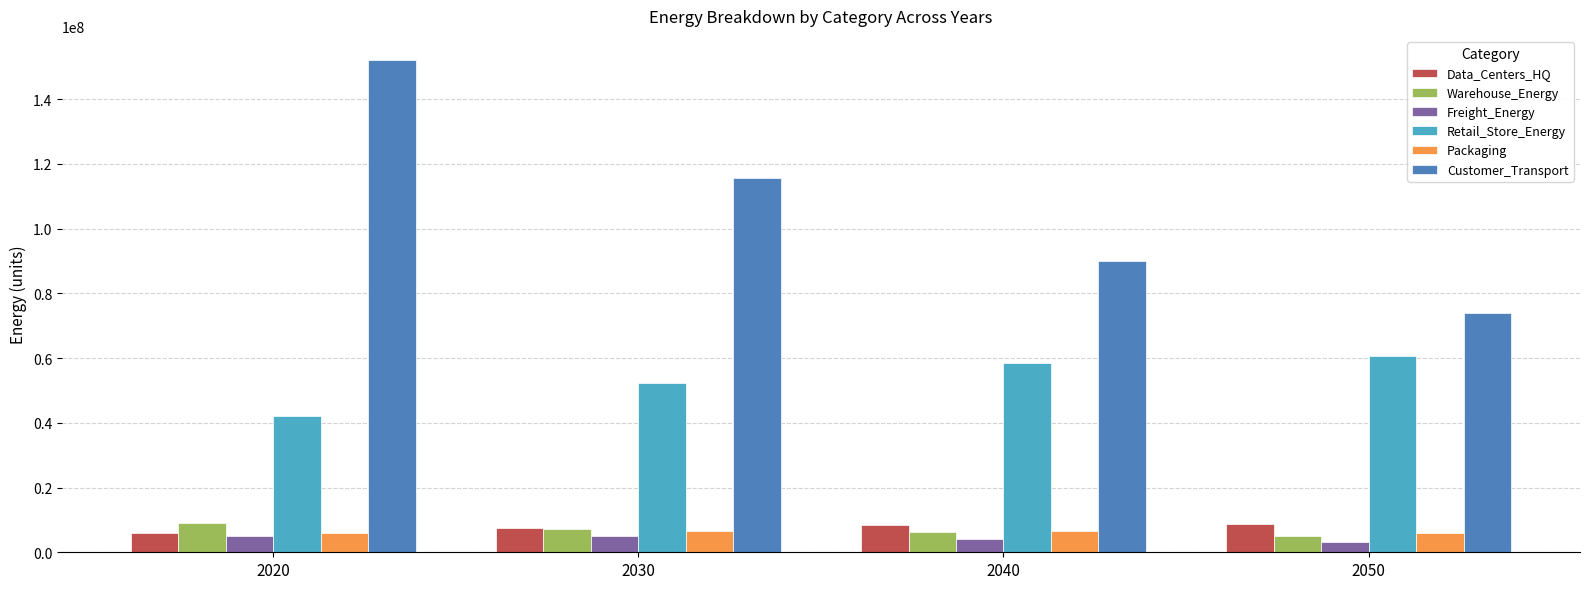

What is the minimum value shown in the chart?

3116558.6